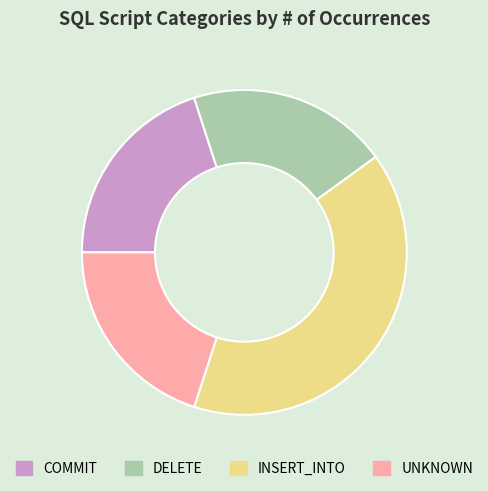

Which slice is the largest?

INSERT_INTO